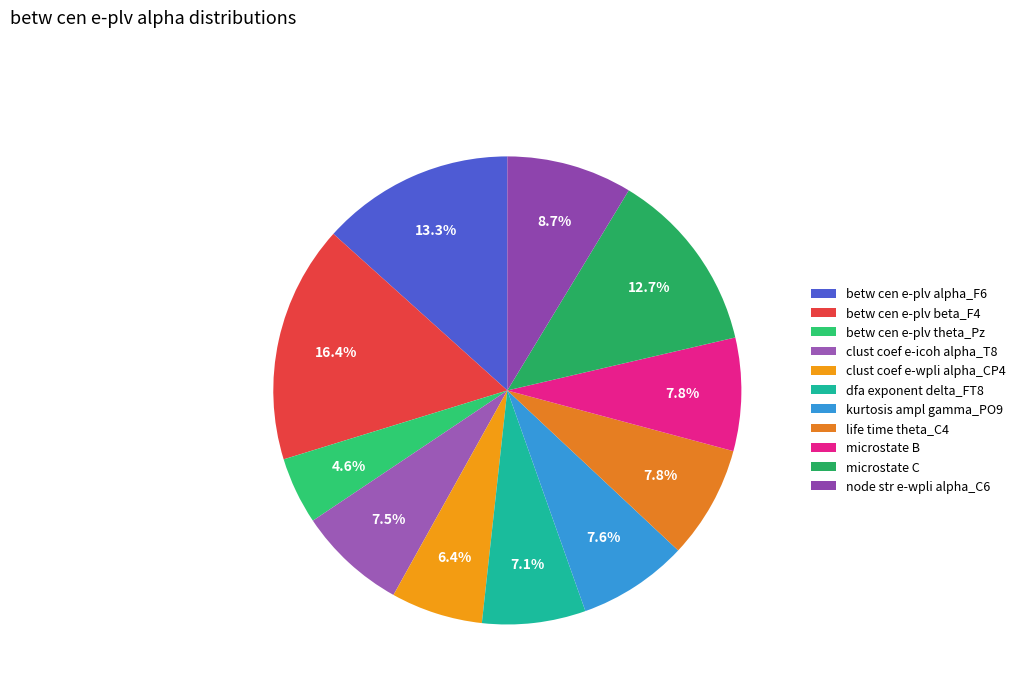

How many segments does this pie chart have?

11